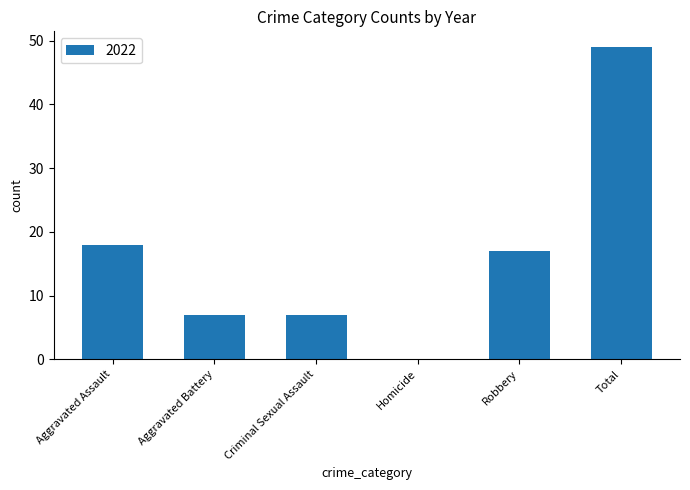

Reading left to right, what are all the values shown in this chart?

Aggravated Assault=18	Aggravated Battery=7	Criminal Sexual Assault=7	Homicide=0	Robbery=17	Total=49